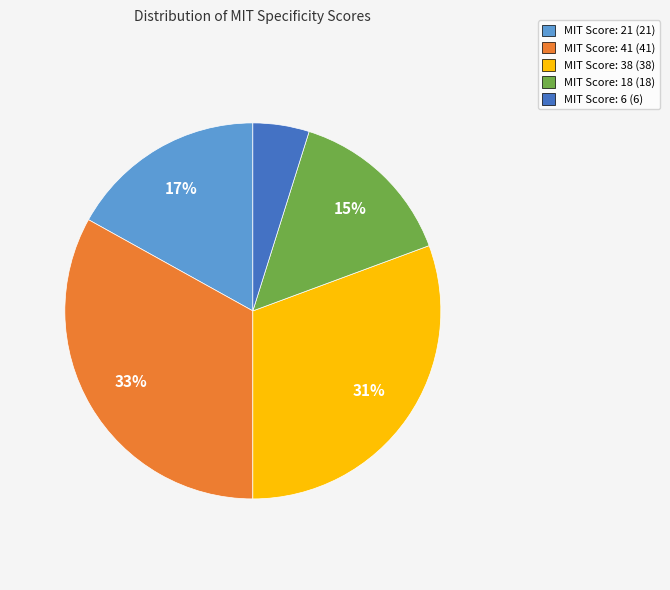

Do MIT Score: 6 and MIT Score: 41 together represent more than half of the pie?

No